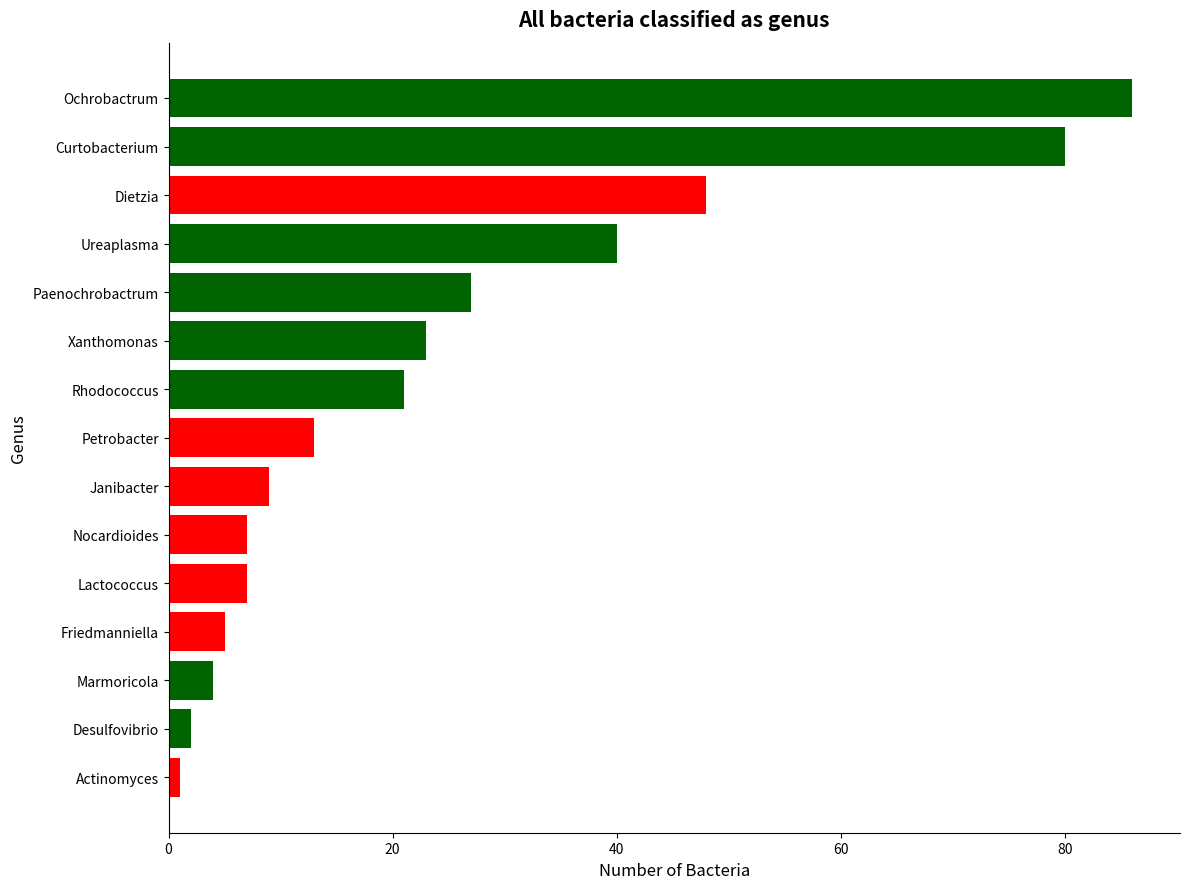

How many data points are less than 13?

7